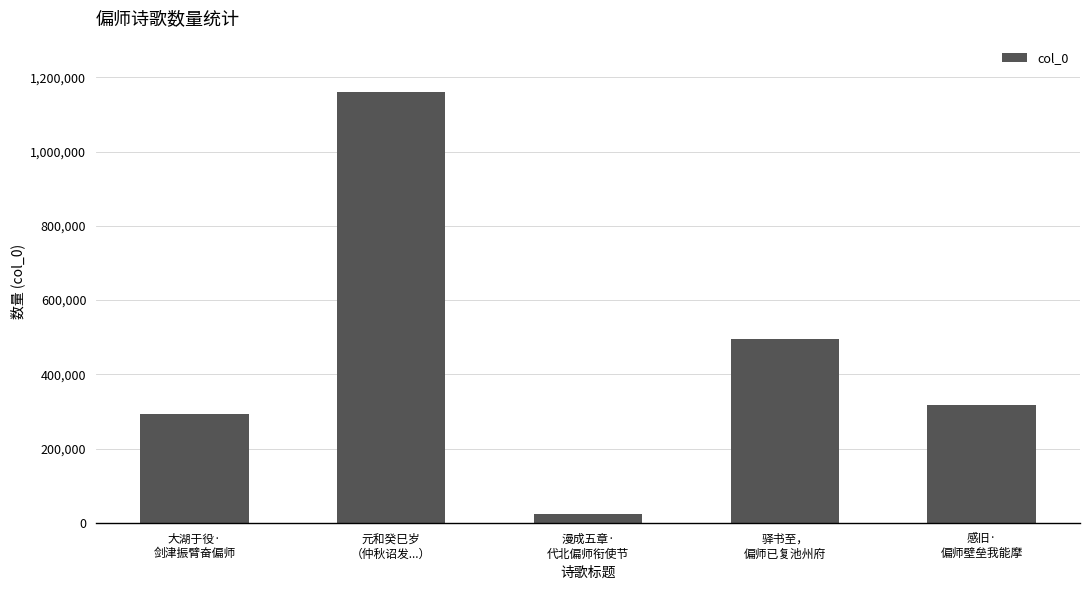

Rank the categories by value from highest to lowest.

元和癸巳岁
（仲秋诏发...）, 驿书至，
偏师已复池州府, 感旧·
偏师壁垒我能摩, 大湖于役·
剑津振臂奋偏师, 漫成五章·
代北偏师衔使节